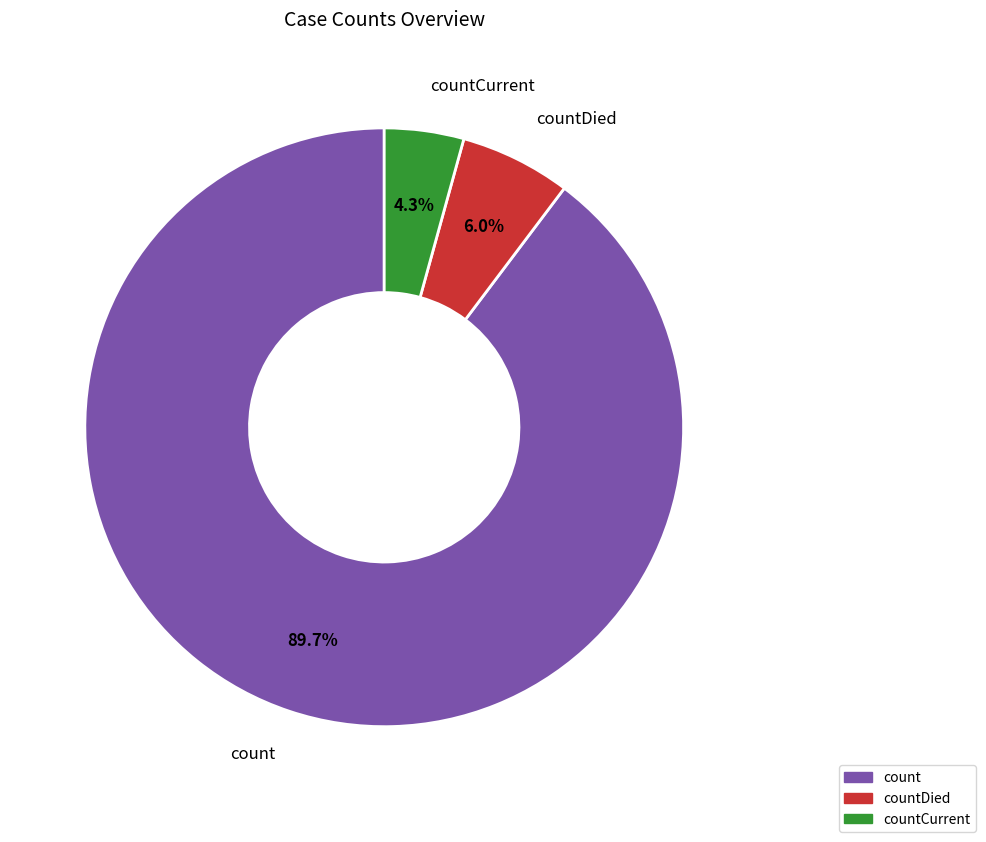

To the nearest percent, what percentage of the pie is count?

90%